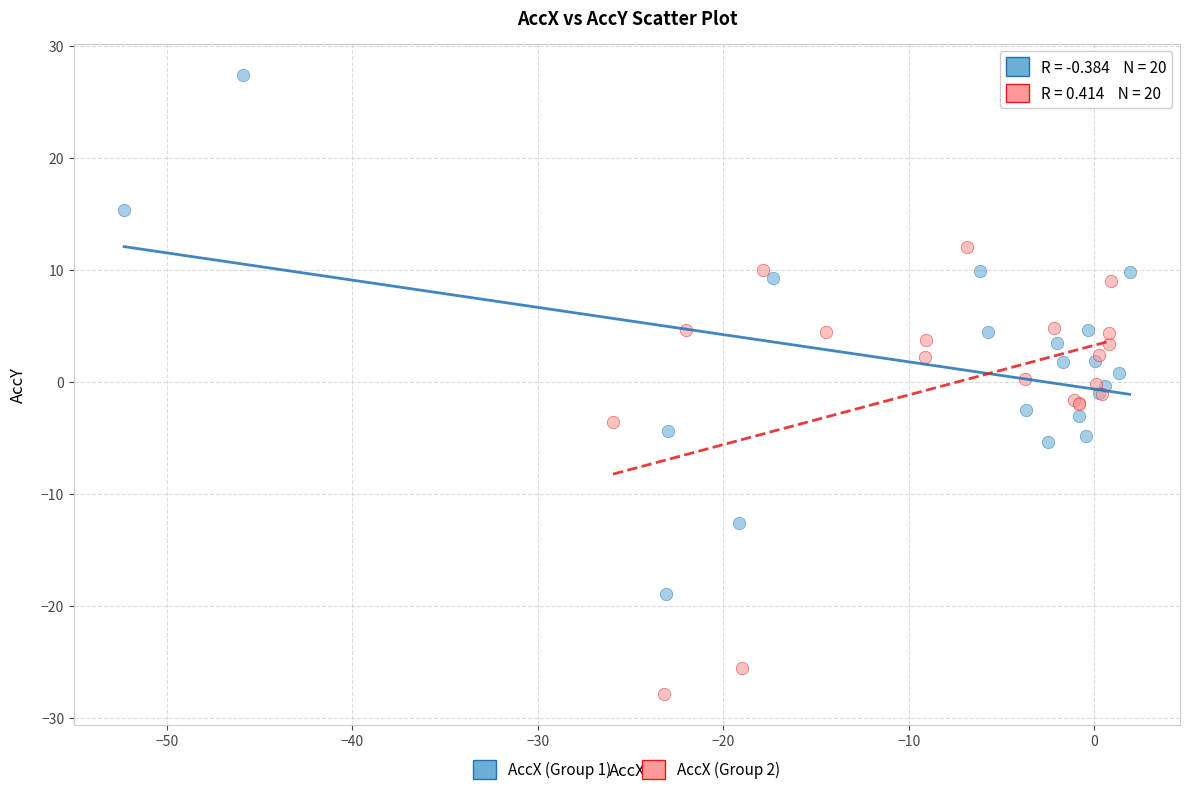

Which series contains the highest Y value?

AccX (Group 1)